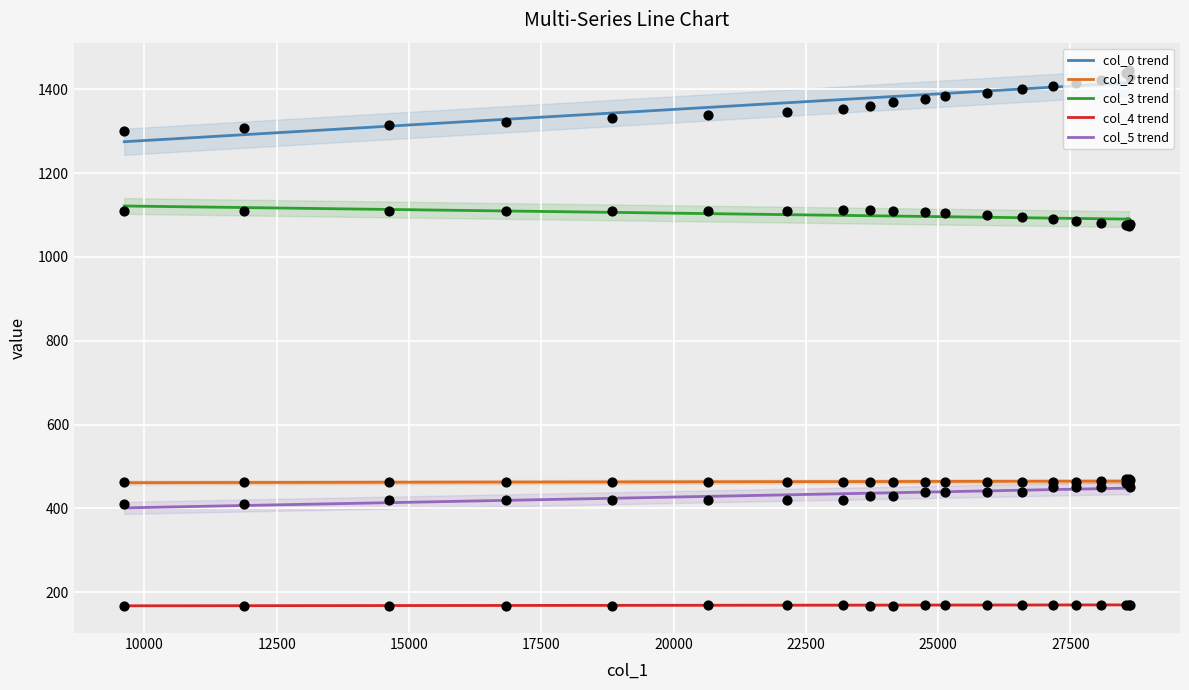

Which series has the widest spread of Y values?

col_0